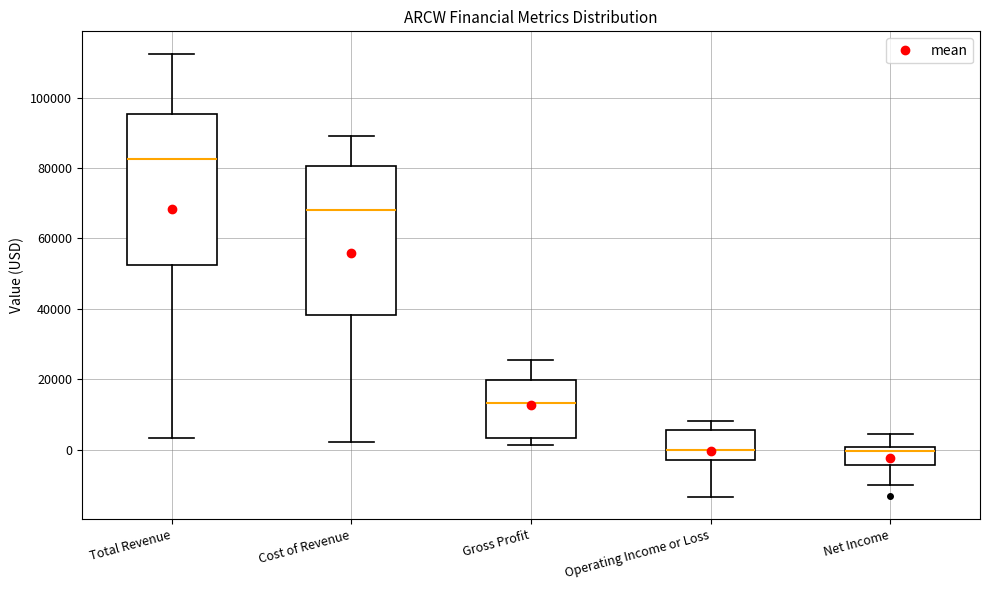

Reading left to right, read every box against the y-axis: the position of its median line, the range the box covers, and the ends of its whiskers. The values are not printed on the chart, so give them approximately, as read against the axis.

Total Revenue: median 82000, box 52000 to 96000, whiskers 4000 to 112000
Cost of Revenue: median 68000, box 38000 to 80000, whiskers 2000 to 90000
Gross Profit: median 14000, box 4000 to 20000, whiskers 2000 to 26000
Operating Income or Loss: median 0, box -2000 to 6000, whiskers -14000 to 8000
Net Income: median 0 (just below the box's upper edge), box -4000 to 0, whiskers -10000 to 4000